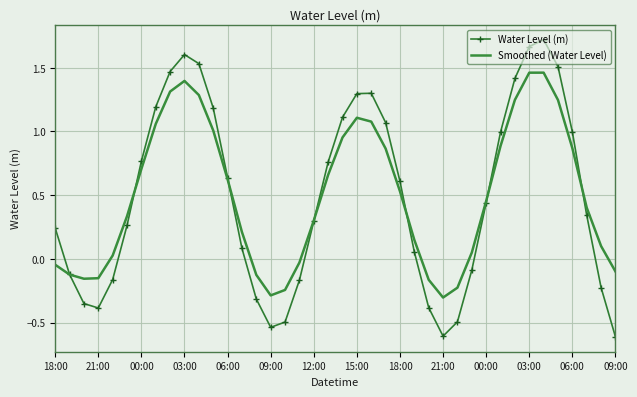

List the series in order of their peak value, lowest first.

Smoothed (Water Level), Water Level (m)